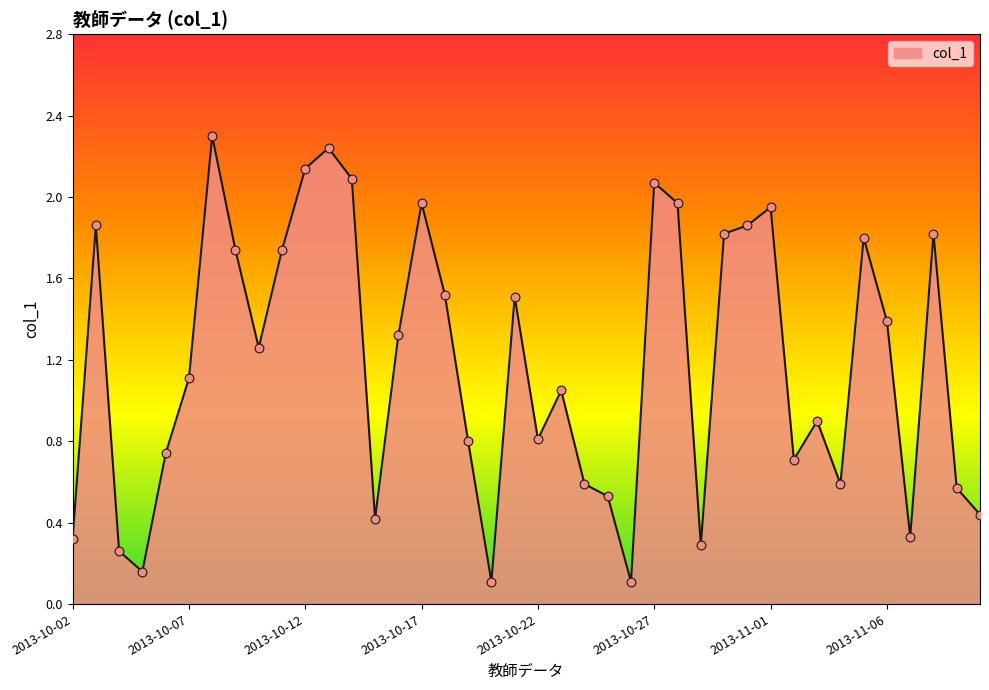

What is the greatest value displayed?

2.3